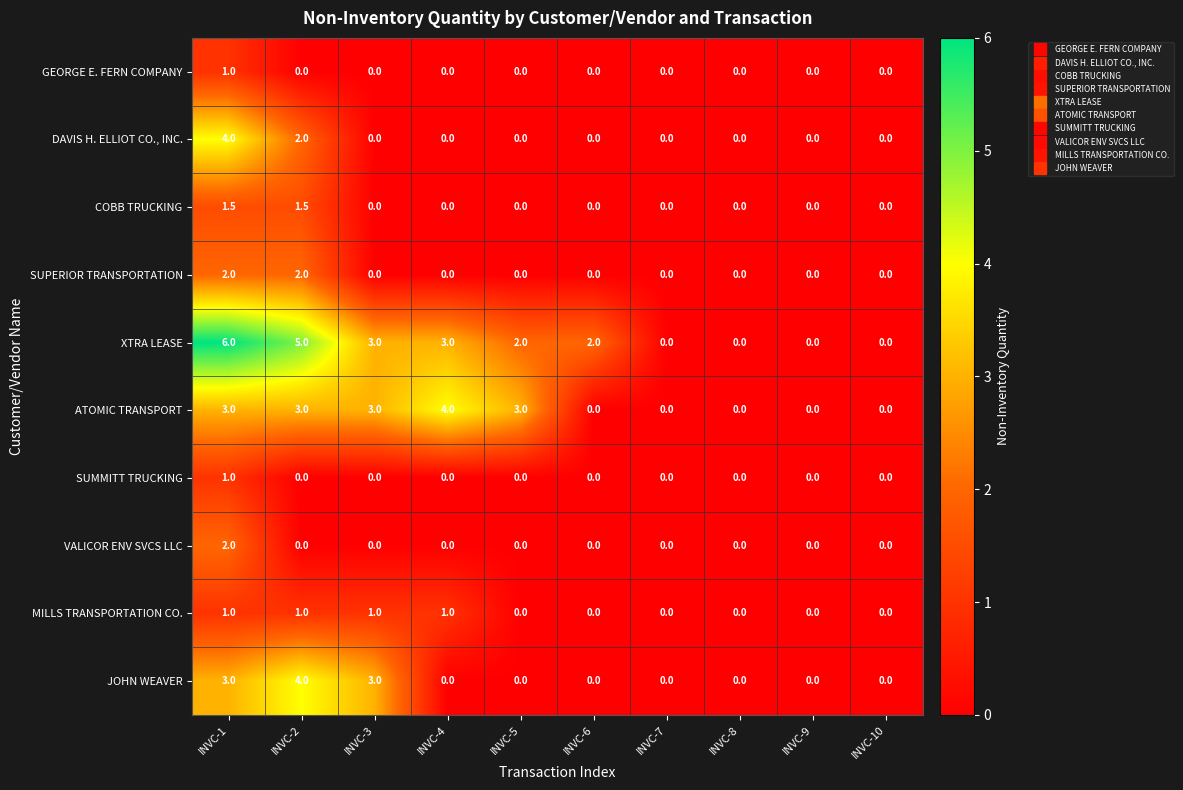

The COBB TRUCKING series shows -0.8 at INVC-5. True or false?

False